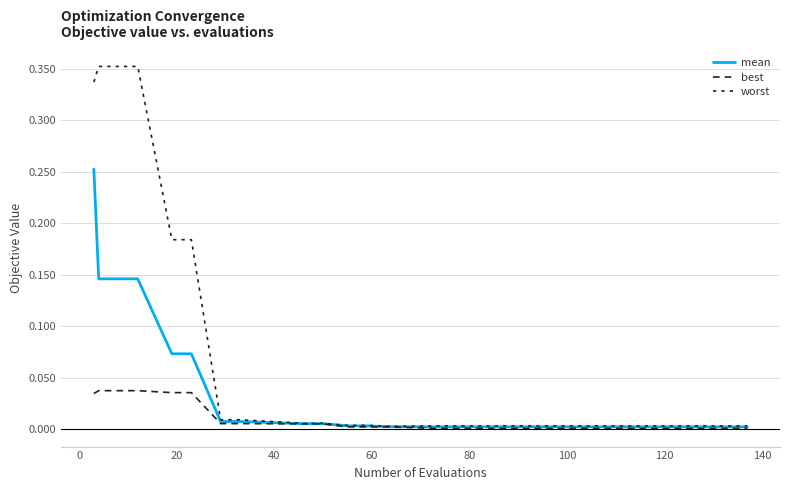

True or false: mean and best intersect in this chart.

False